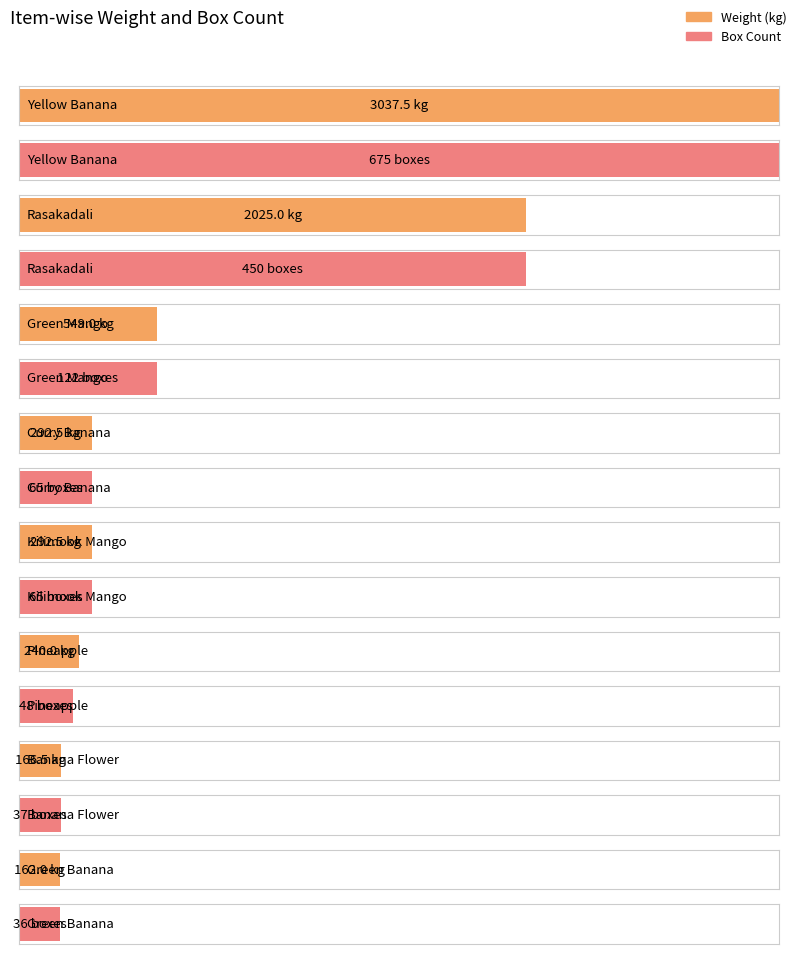

List the series in order of their overall mean, lowest first.

Box, Weight